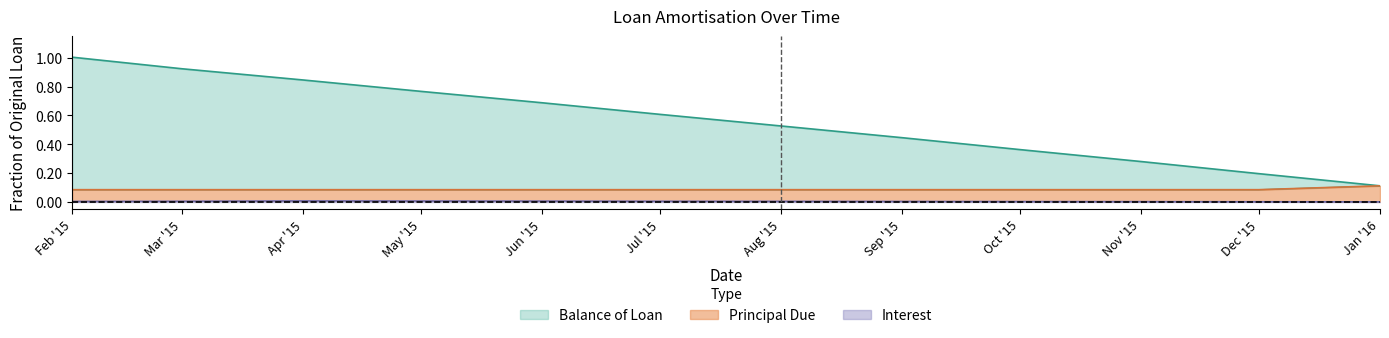

How many series are shown in this chart?

3